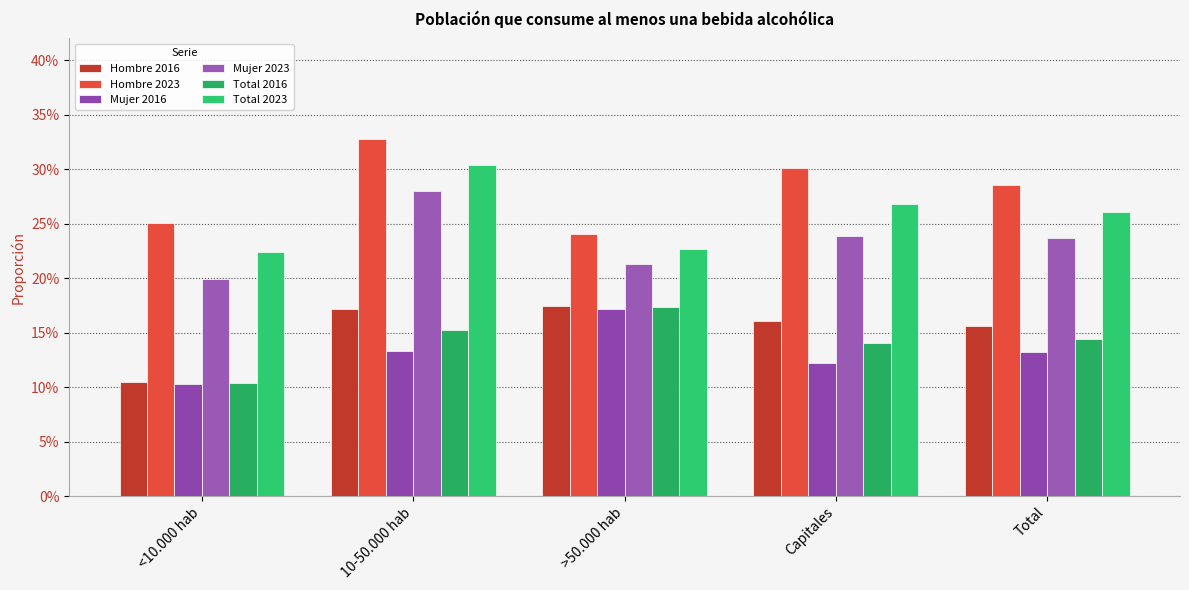

True or false: Mujer 2016 has a value of 0.1 at <10.000 hab.

True